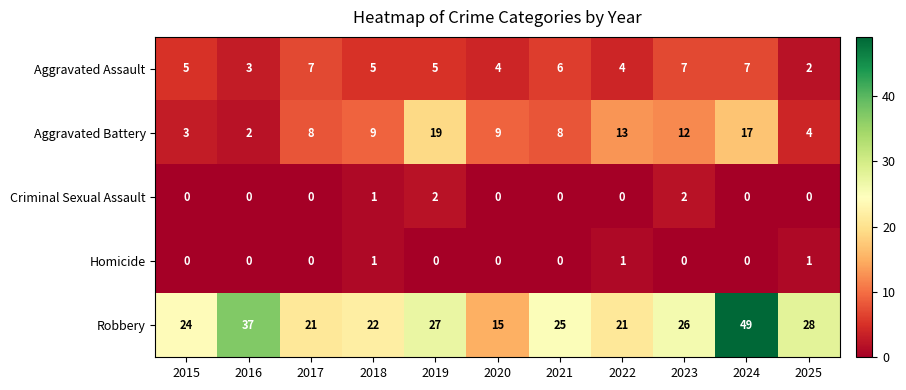

Which series has the largest total across all categories?

Robbery